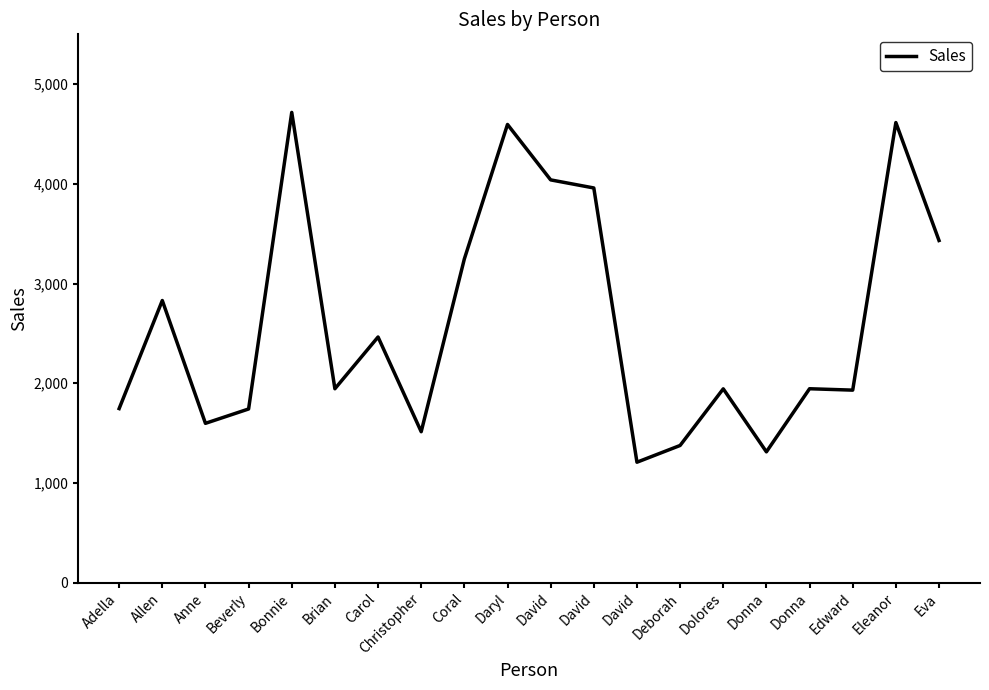

What is the greatest value displayed?

4717